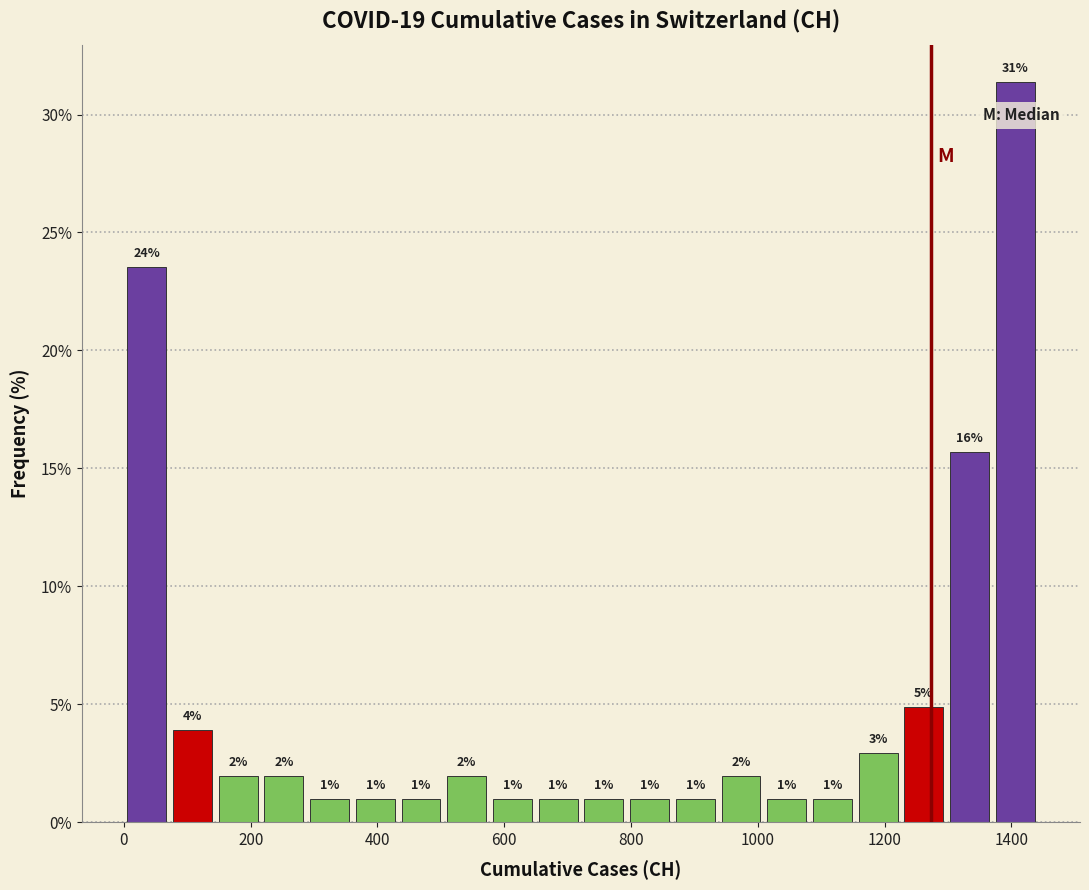

Around what value on the x-axis is the tallest bar? Give the approximate position of its centre, as read against the axis.

1400